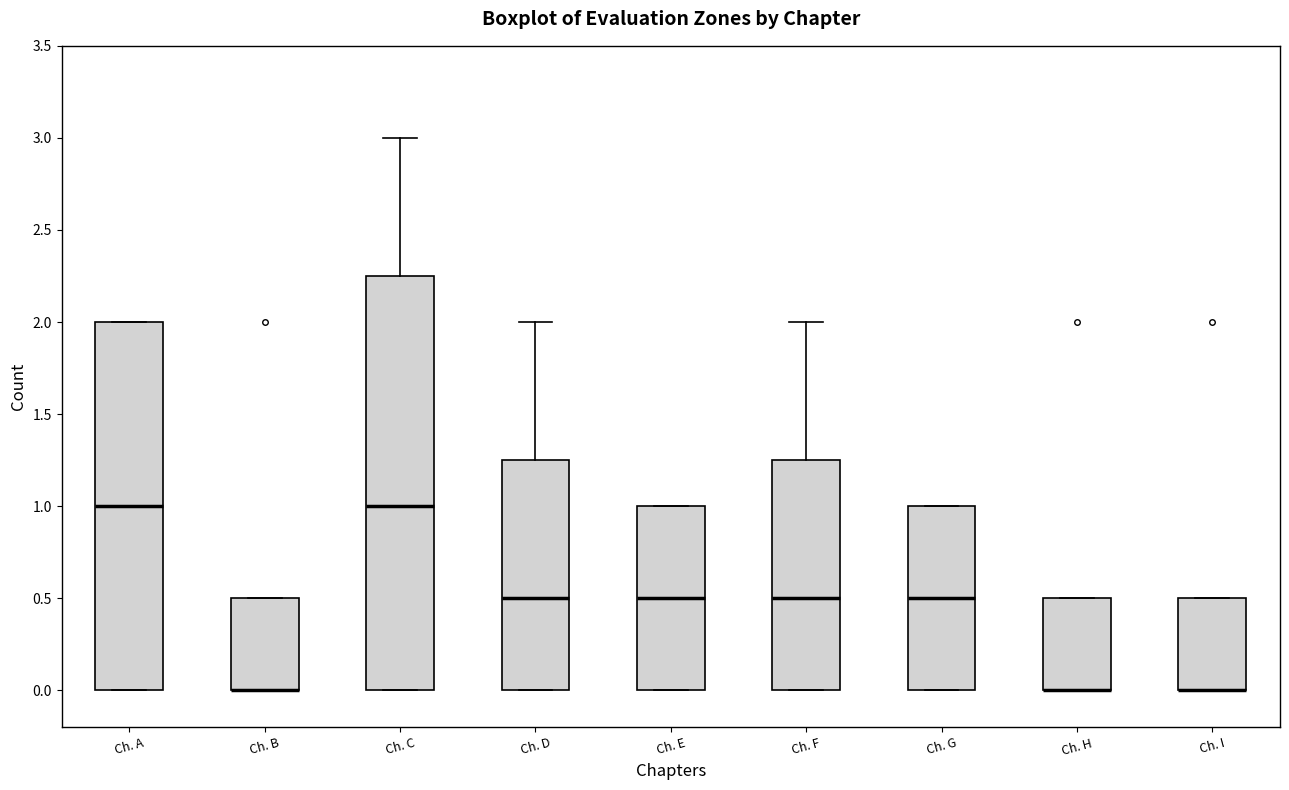

Where is the upper edge of the box for Ch. A on the y-axis? The values are not printed on the chart, so give them approximately, as read against the axis.

2.00